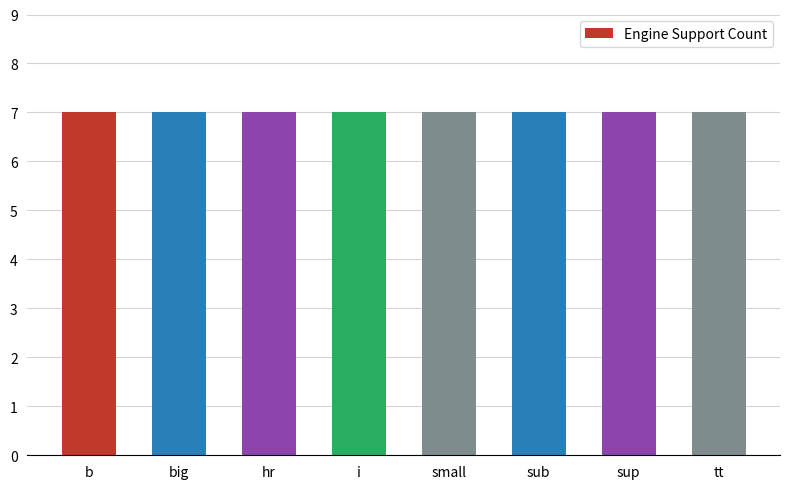

Is it true that the value at tt is 2?

False